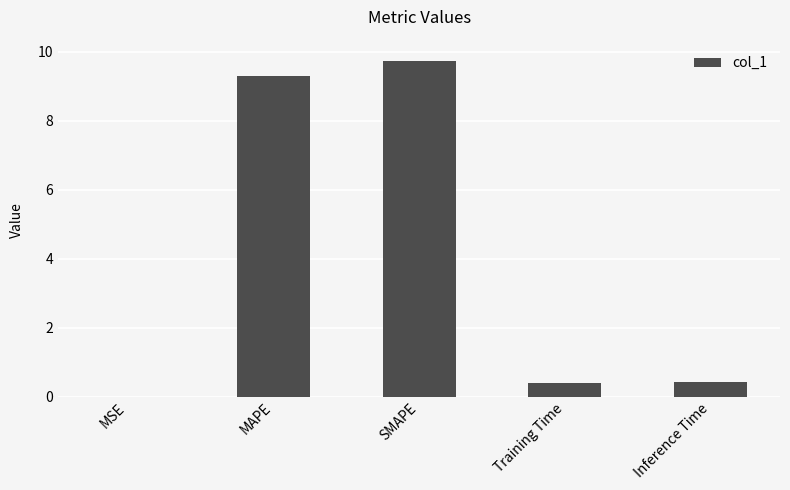

Between Training Time and MAPE, which is larger?

MAPE